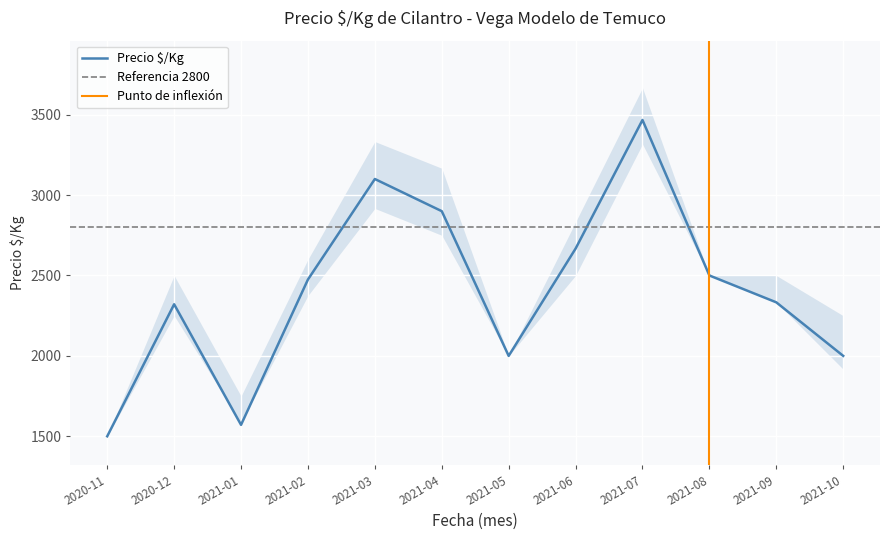

In Precio $/Kg, how many points are higher than both neighbors (excluding endpoints)?

3